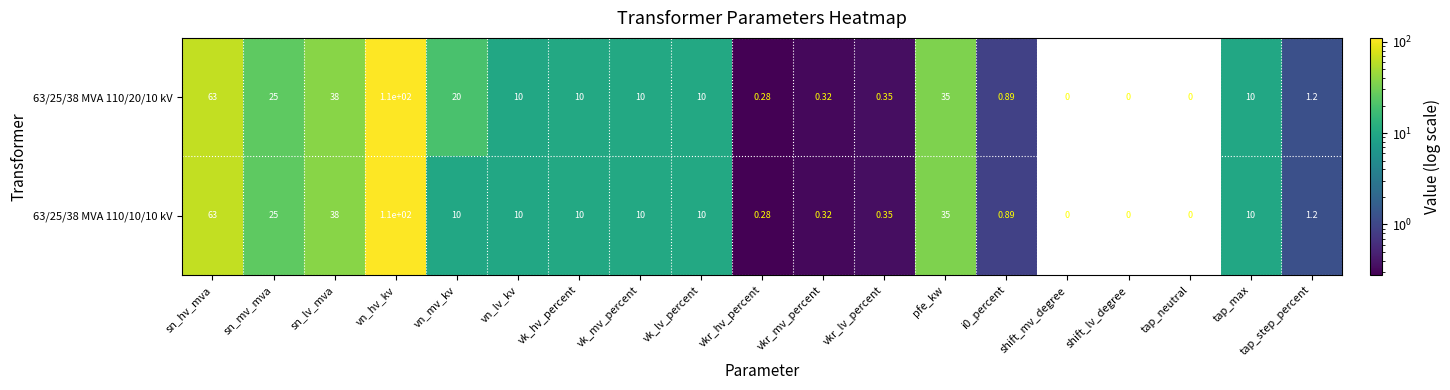

Is the value of 63/25/38 MVA 110/10/10 kV at vn_mv_kv greater than the value of 63/25/38 MVA 110/20/10 kV at sn_mv_mva?

No